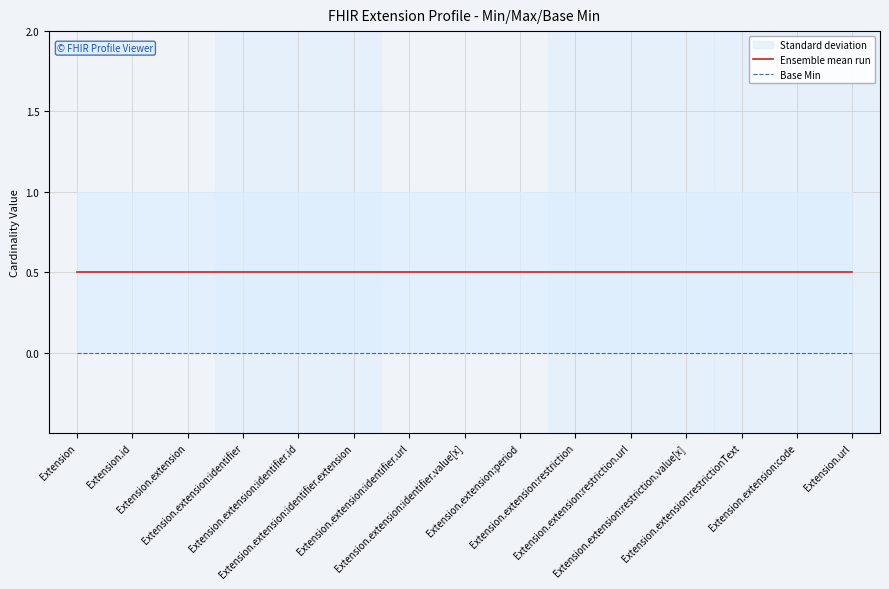

Reading left to right, what are all the values shown in this chart?

Ensemble mean run: Extension=0.5	Extension.id=0.5	Extension.extension=0.5	Extension.extension:identifier=0.5	Extension.extension:identifier.id=0.5	Extension.extension:identifier.extension=0.5	Extension.extension:identifier.url=0.5	Extension.extension:identifier.value[x]=0.5	Extension.extension:period=0.5	Extension.extension:restriction=0.5	Extension.extension:restriction.url=0.5	Extension.extension:restriction.value[x]=0.5	Extension.extension:restrictionText=0.5	Extension.extension:code=0.5	Extension.url=0.5
Base Min: Extension=0.0	Extension.id=0.0	Extension.extension=0.0	Extension.extension:identifier=0.0	Extension.extension:identifier.id=0.0	Extension.extension:identifier.extension=0.0	Extension.extension:identifier.url=0.0	Extension.extension:identifier.value[x]=0.0	Extension.extension:period=0.0	Extension.extension:restriction=0.0	Extension.extension:restriction.url=0.0	Extension.extension:restriction.value[x]=0.0	Extension.extension:restrictionText=0.0	Extension.extension:code=0.0	Extension.url=0.0